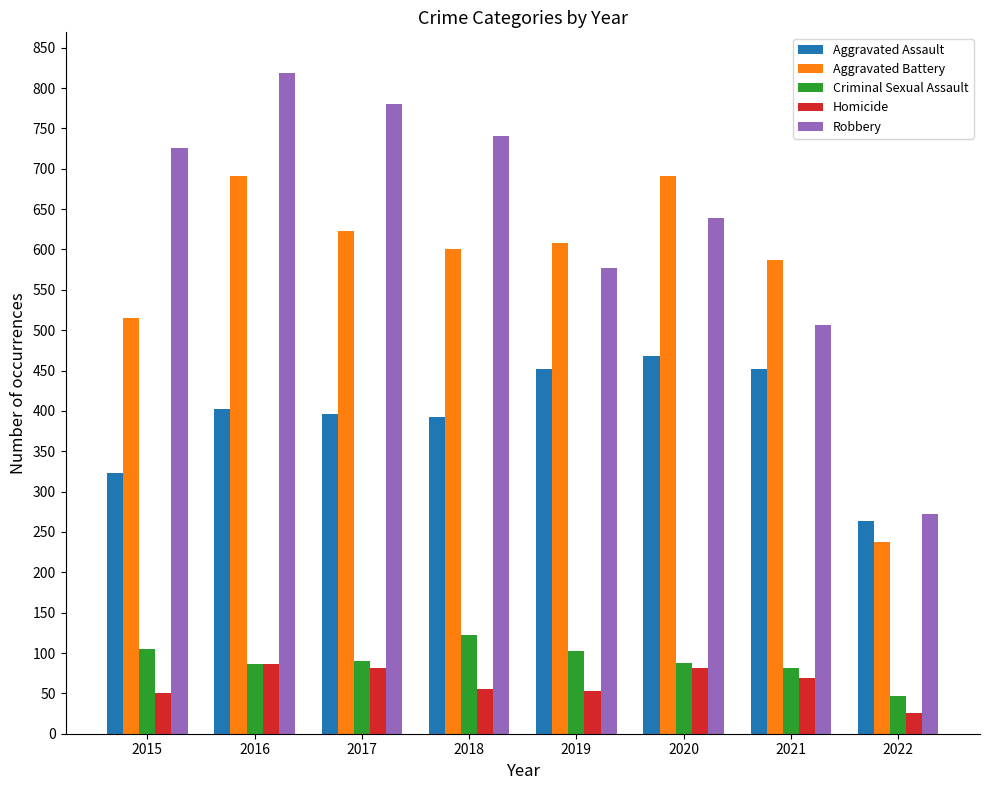

Rank the series by their maximum value, from highest to lowest.

Robbery, Aggravated Battery, Aggravated Assault, Criminal Sexual Assault, Homicide